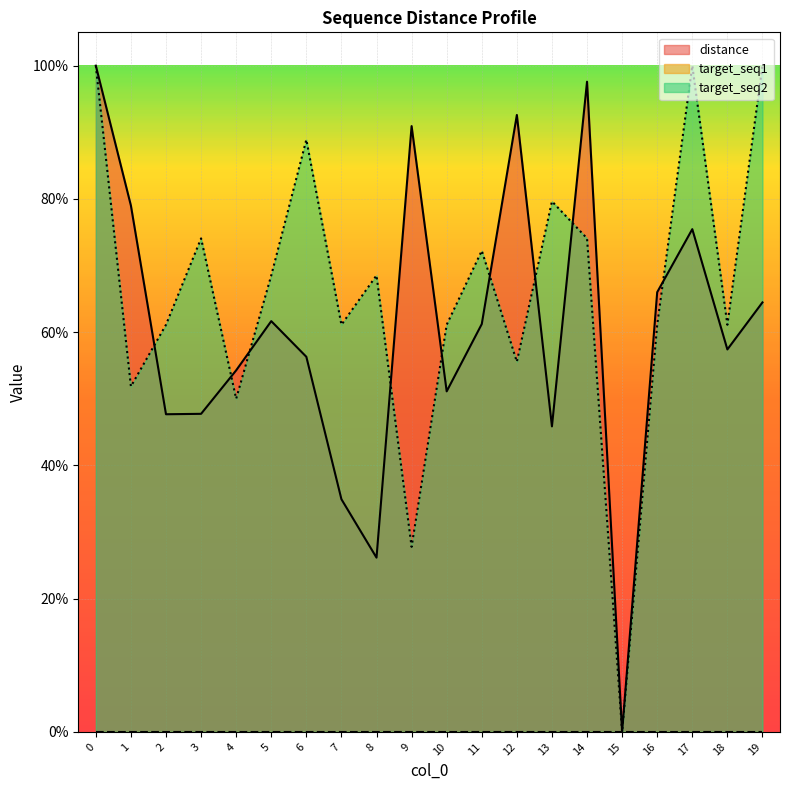

The value of target_seq2_norm at 10 is 0.2. True or false?

False